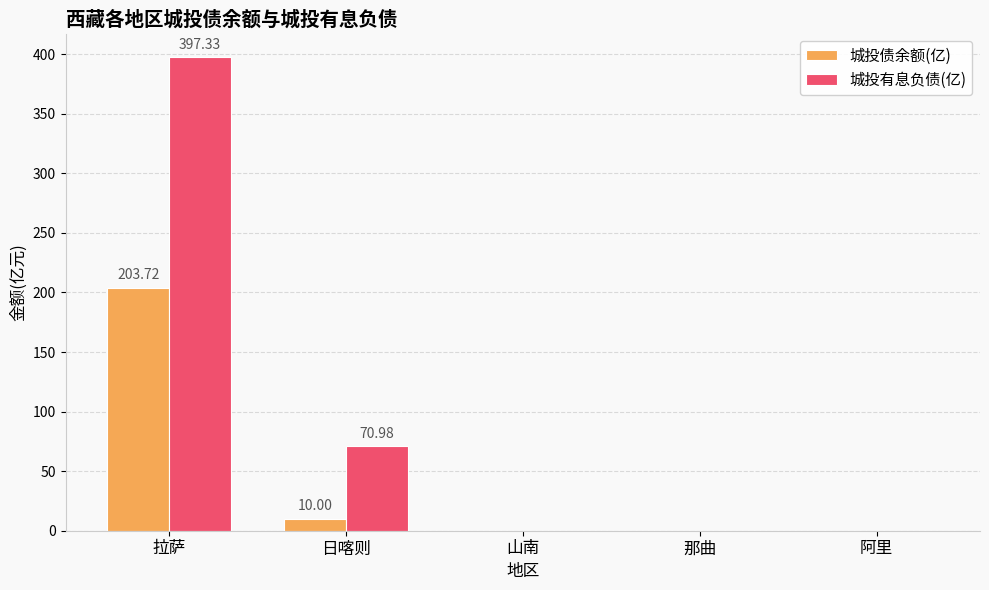

How many values in the 城投有息负债(亿) series exceed 0?

2